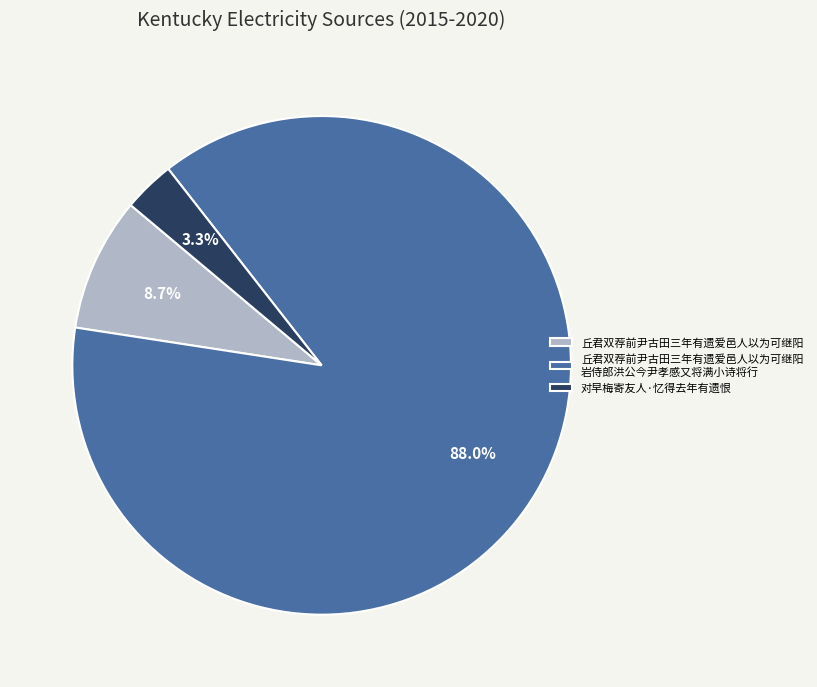

Between 丘君双荐前尹古田三年有遗爱邑人以为可继阳 岩侍郎洪公今尹孝感又将满小诗将行 and 对早梅寄友人·忆得去年有遗恨, which is larger?

丘君双荐前尹古田三年有遗爱邑人以为可继阳 岩侍郎洪公今尹孝感又将满小诗将行